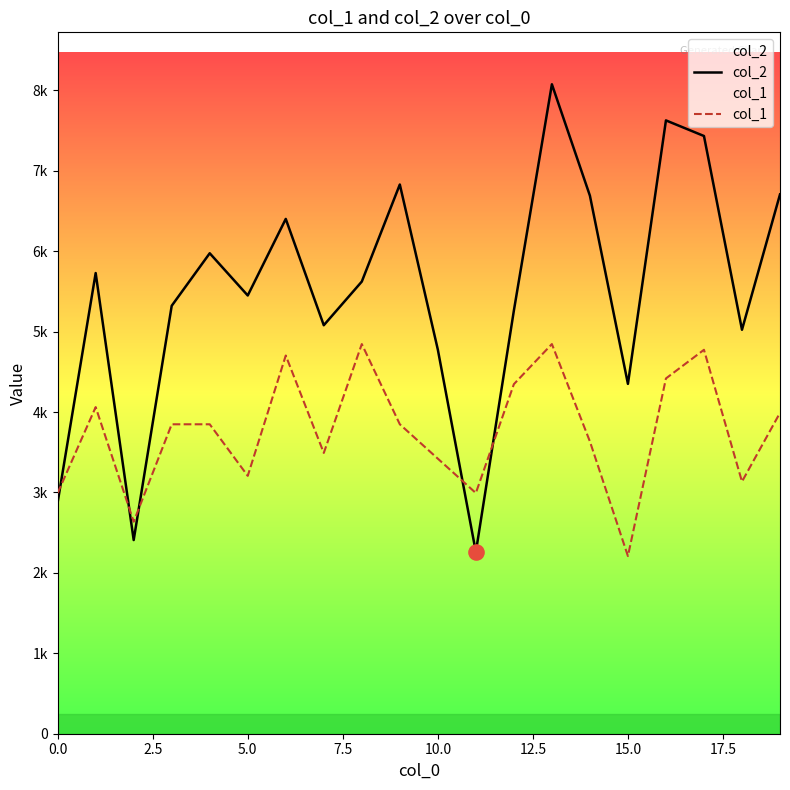

What is the total value across all series at 13?

12920.0